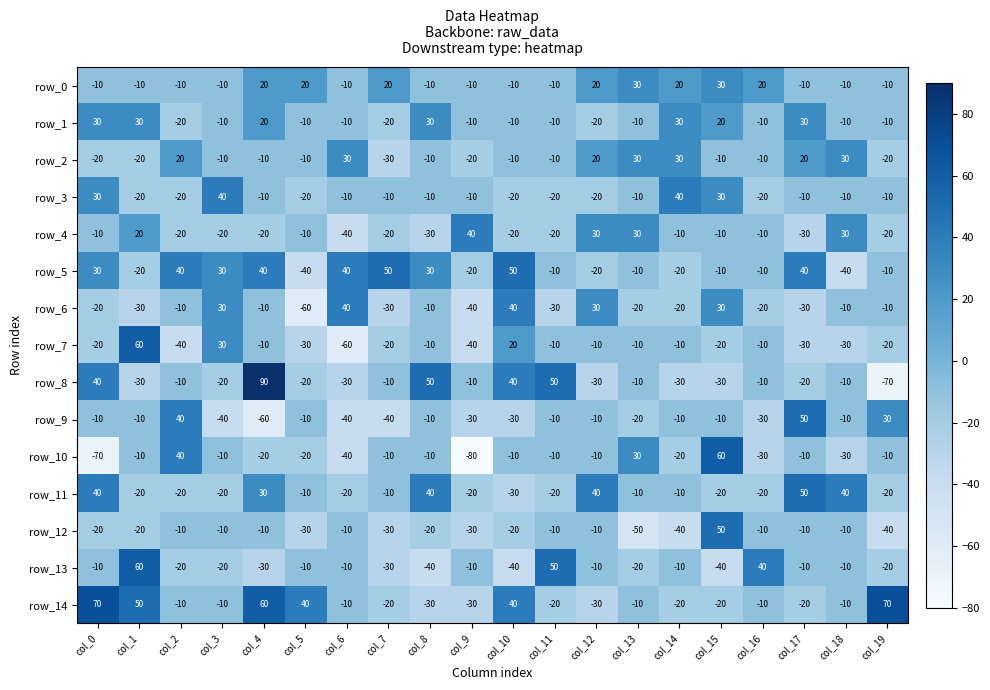

Reading left to right, list all the values displayed in this chart.

row_0: col_0=-10	col_1=-10	col_2=-10	col_3=-10	col_4=20	col_5=20	col_6=-10	col_7=20	col_8=-10	col_9=-10	col_10=-10	col_11=-10	col_12=20	col_13=30	col_14=20	col_15=30	col_16=20	col_17=-10	col_18=-10	col_19=-10
row_1: col_0=30	col_1=30	col_2=-20	col_3=-10	col_4=20	col_5=-10	col_6=-10	col_7=-20	col_8=30	col_9=-10	col_10=-10	col_11=-10	col_12=-20	col_13=-10	col_14=30	col_15=20	col_16=-10	col_17=30	col_18=-10	col_19=-10
row_2: col_0=-20	col_1=-20	col_2=20	col_3=-10	col_4=-10	col_5=-10	col_6=30	col_7=-30	col_8=-10	col_9=-20	col_10=-10	col_11=-10	col_12=20	col_13=30	col_14=30	col_15=-10	col_16=-10	col_17=20	col_18=30	col_19=-20
row_3: col_0=30	col_1=-20	col_2=-20	col_3=40	col_4=-10	col_5=-20	col_6=-10	col_7=-10	col_8=-10	col_9=-10	col_10=-20	col_11=-20	col_12=-20	col_13=-10	col_14=40	col_15=30	col_16=-20	col_17=-10	col_18=-10	col_19=-10
row_4: col_0=-10	col_1=20	col_2=-20	col_3=-20	col_4=-20	col_5=-10	col_6=-40	col_7=-20	col_8=-30	col_9=40	col_10=-20	col_11=-20	col_12=30	col_13=30	col_14=-10	col_15=-10	col_16=-10	col_17=-30	col_18=30	col_19=-20
row_5: col_0=30	col_1=-20	col_2=40	col_3=30	col_4=40	col_5=-40	col_6=40	col_7=50	col_8=30	col_9=-20	col_10=50	col_11=-10	col_12=-20	col_13=-10	col_14=-20	col_15=-10	col_16=-10	col_17=40	col_18=-40	col_19=-10
row_6: col_0=-20	col_1=-30	col_2=-10	col_3=30	col_4=-10	col_5=-60	col_6=40	col_7=-30	col_8=-10	col_9=-40	col_10=40	col_11=-30	col_12=30	col_13=-20	col_14=-20	col_15=30	col_16=-20	col_17=-30	col_18=-10	col_19=-10
row_7: col_0=-20	col_1=60	col_2=-40	col_3=30	col_4=-10	col_5=-30	col_6=-60	col_7=-20	col_8=-10	col_9=-40	col_10=20	col_11=-10	col_12=-10	col_13=-10	col_14=-10	col_15=-20	col_16=-10	col_17=-30	col_18=-30	col_19=-20
row_8: col_0=40	col_1=-30	col_2=-10	col_3=-20	col_4=90	col_5=-20	col_6=-30	col_7=-10	col_8=50	col_9=-10	col_10=40	col_11=50	col_12=-30	col_13=-10	col_14=-30	col_15=-30	col_16=-10	col_17=-20	col_18=-10	col_19=-70
row_9: col_0=-10	col_1=-10	col_2=40	col_3=-40	col_4=-60	col_5=-10	col_6=-40	col_7=-40	col_8=-10	col_9=-30	col_10=-30	col_11=-10	col_12=-10	col_13=-20	col_14=-10	col_15=-10	col_16=-30	col_17=50	col_18=-10	col_19=30
row_10: col_0=-70	col_1=-10	col_2=40	col_3=-10	col_4=-20	col_5=-20	col_6=-40	col_7=-10	col_8=-10	col_9=-80	col_10=-10	col_11=-10	col_12=-10	col_13=30	col_14=-20	col_15=60	col_16=-30	col_17=-10	col_18=-30	col_19=-10
row_11: col_0=40	col_1=-20	col_2=-20	col_3=-20	col_4=30	col_5=-10	col_6=-20	col_7=-10	col_8=40	col_9=-20	col_10=-30	col_11=-20	col_12=40	col_13=-10	col_14=-10	col_15=-20	col_16=-20	col_17=50	col_18=40	col_19=-20
row_12: col_0=-20	col_1=-20	col_2=-10	col_3=-10	col_4=-10	col_5=-30	col_6=-10	col_7=-30	col_8=-20	col_9=-30	col_10=-20	col_11=-10	col_12=-10	col_13=-50	col_14=-40	col_15=50	col_16=-10	col_17=-10	col_18=-10	col_19=-40
row_13: col_0=-10	col_1=60	col_2=-20	col_3=-20	col_4=-30	col_5=-10	col_6=-10	col_7=-30	col_8=-40	col_9=-10	col_10=-40	col_11=50	col_12=-10	col_13=-20	col_14=-10	col_15=-40	col_16=40	col_17=-10	col_18=-10	col_19=-20
row_14: col_0=70	col_1=50	col_2=-10	col_3=-10	col_4=60	col_5=40	col_6=-10	col_7=-20	col_8=-30	col_9=-30	col_10=40	col_11=-20	col_12=-30	col_13=-10	col_14=-20	col_15=-20	col_16=-10	col_17=-20	col_18=-10	col_19=70